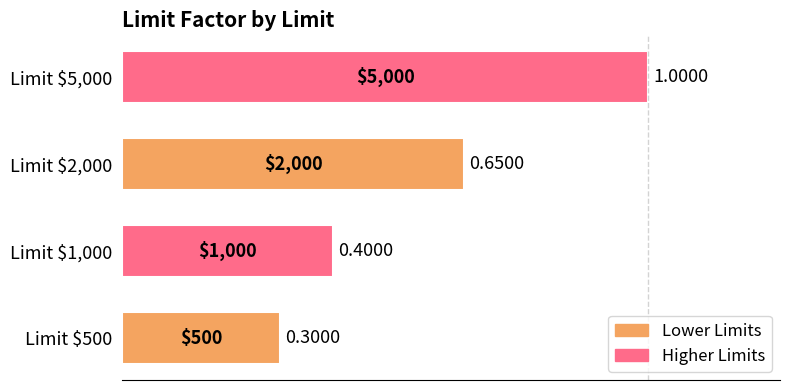

List the labels in order of value, smallest first.

Limit $500, Limit $1,000, Limit $2,000, Limit $5,000